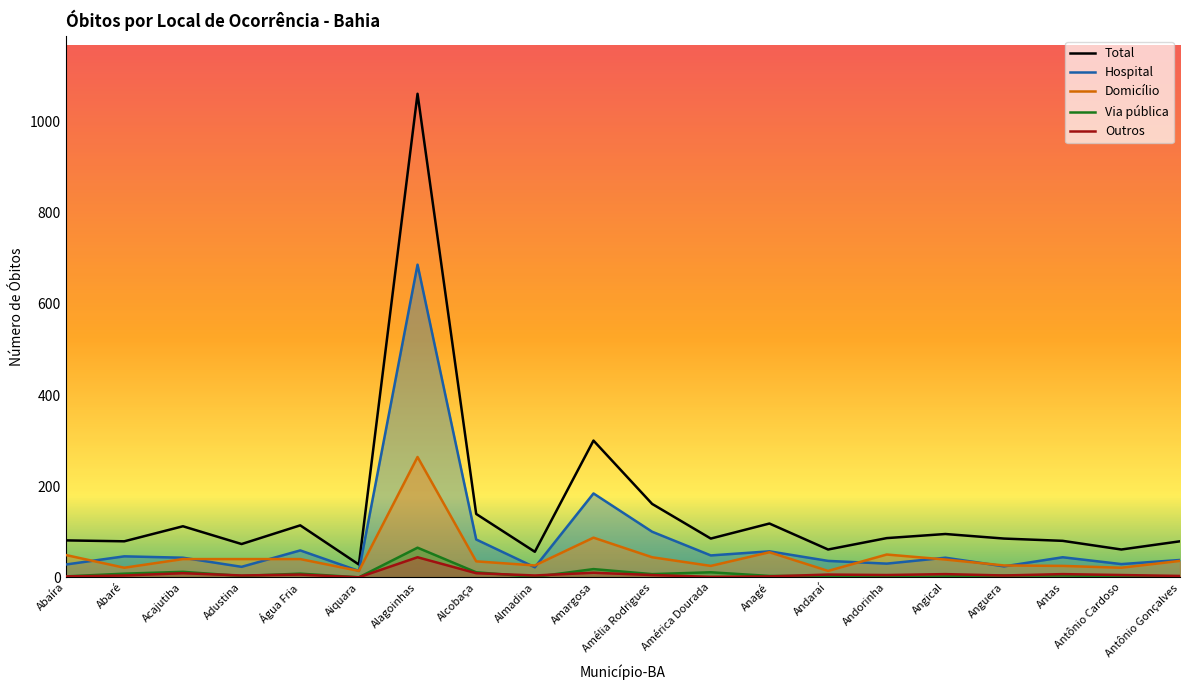

Does the chart display data point markers on the line(s)?

No